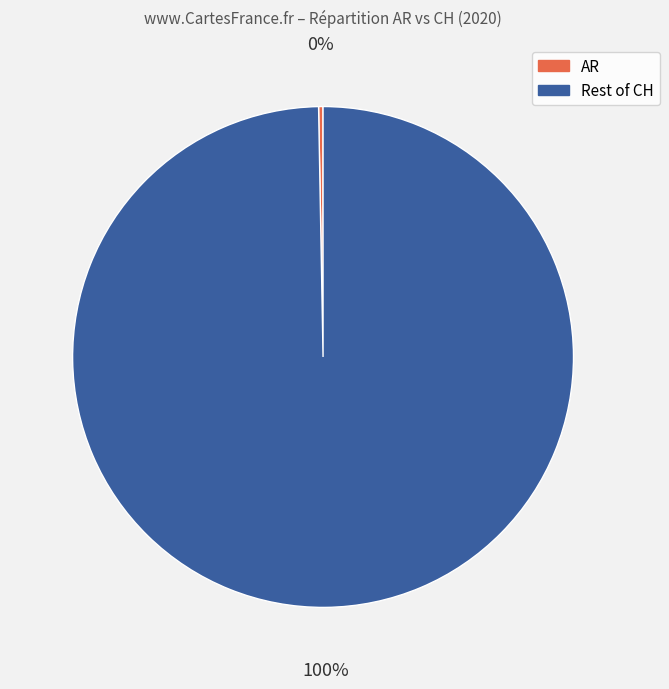

To the nearest percent, what is the average slice percentage?

50%